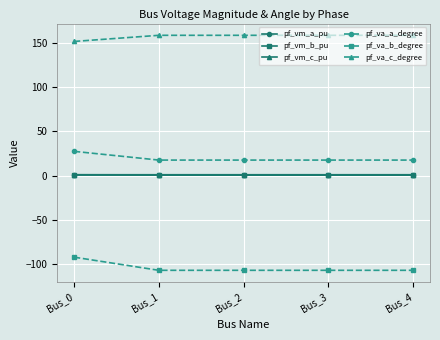

True or false: pf_vm_a_pu has more than 2 points higher than both neighbors.

False